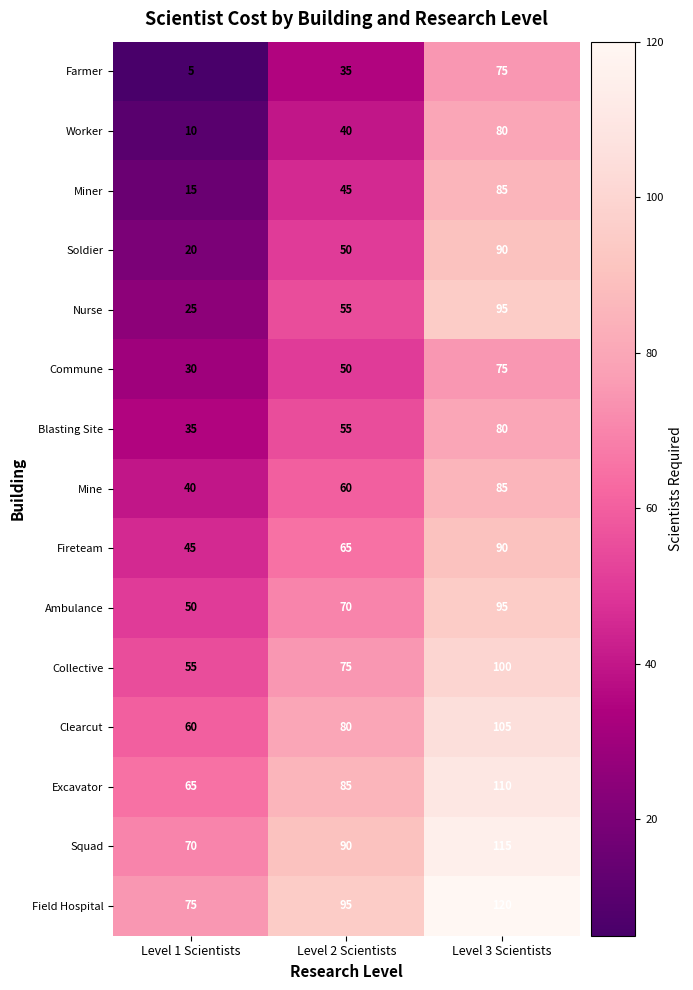

What is the minimum value shown in the chart?

5